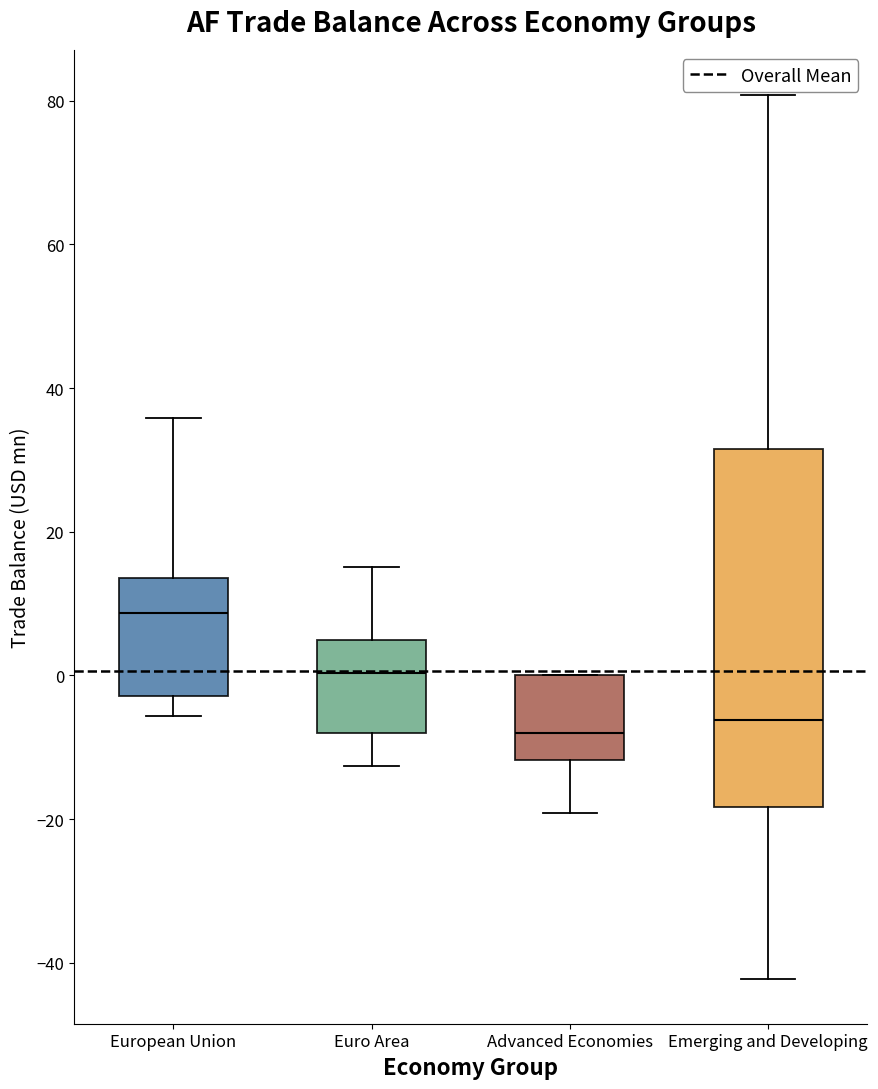

Which box is the tallest, from its lower edge to its upper edge?

Emerging and Developing